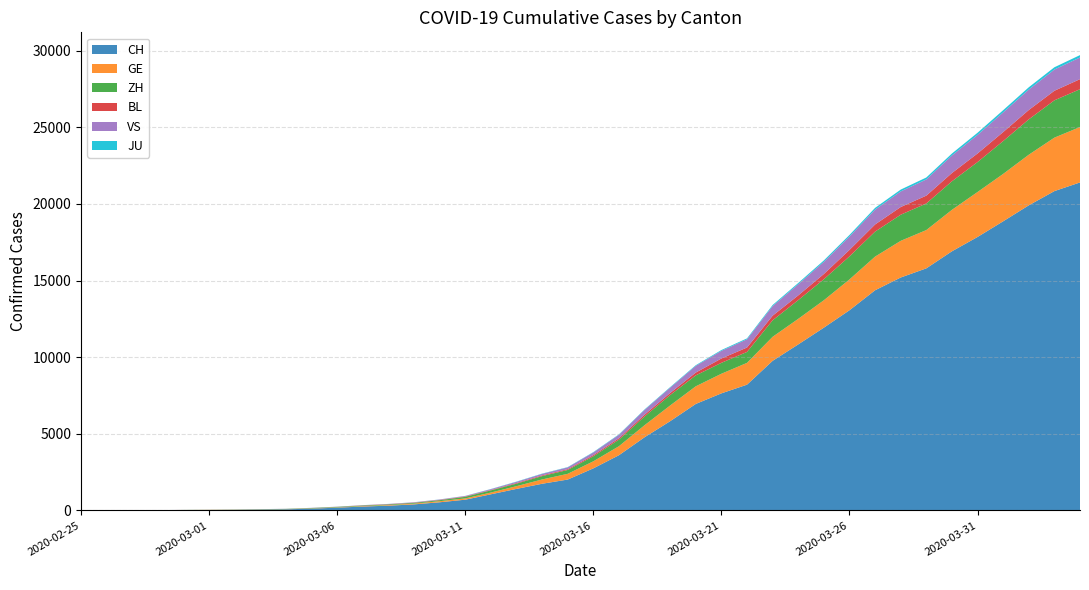

Reading left to right, transcribe all the data shown in this chart.

CH: 2020-02-25=1	2020-02-26=2	2020-02-27=6	2020-02-28=13	2020-02-29=20	2020-03-01=27	2020-03-02=37	2020-03-03=54	2020-03-04=73	2020-03-05=117	2020-03-06=182	2020-03-07=254	2020-03-08=311	2020-03-09=395	2020-03-10=532	2020-03-11=701	2020-03-12=1053	2020-03-13=1405	2020-03-14=1740	2020-03-15=2015	2020-03-16=2744	2020-03-17=3602	2020-03-18=4774	2020-03-19=5822	2020-03-20=6948	2020-03-21=7638	2020-03-22=8205	2020-03-23=9760	2020-03-24=10831	2020-03-25=11924	2020-03-26=13060	2020-03-27=14364	2020-03-28=15196	2020-03-29=15793	2020-03-30=16906	2020-03-31=17840	2020-04-01=18863	2020-04-02=19905	2020-04-03=20833	2020-04-04=21398
GE: 2020-02-25=0	2020-02-26=1	2020-02-27=1	2020-02-28=4	2020-02-29=6	2020-03-01=8	2020-03-02=8	2020-03-03=11	2020-03-04=11	2020-03-05=15	2020-03-06=19	2020-03-07=30	2020-03-08=38	2020-03-09=47	2020-03-10=73	2020-03-11=84	2020-03-12=114	2020-03-13=178	2020-03-14=281	2020-03-15=374	2020-03-16=461	2020-03-17=588	2020-03-18=786	2020-03-19=1026	2020-03-20=1151	2020-03-21=1280	2020-03-22=1423	2020-03-23=1568	2020-03-24=1668	2020-03-25=1789	2020-03-26=2011	2020-03-27=2196	2020-03-28=2392	2020-03-29=2498	2020-03-30=2705	2020-03-31=2934	2020-04-01=3091	2020-04-02=3302	2020-04-03=3488	2020-04-04=3615
ZH: 2020-02-25=1	2020-02-26=2	2020-02-27=2	2020-02-28=2	2020-02-29=6	2020-03-01=7	2020-03-02=11	2020-03-03=14	2020-03-04=16	2020-03-05=24	2020-03-06=30	2020-03-07=35	2020-03-08=41	2020-03-09=50	2020-03-10=63	2020-03-11=102	2020-03-12=141	2020-03-13=164	2020-03-14=219	2020-03-15=251	2020-03-16=327	2020-03-17=430	2020-03-18=569	2020-03-19=680	2020-03-20=712	2020-03-21=712	2020-03-22=712	2020-03-23=1076	2020-03-24=1224	2020-03-25=1371	2020-03-26=1503	2020-03-27=1630	2020-03-28=1704	2020-03-29=1736	2020-03-30=1862	2020-03-31=1953	2020-04-01=2142	2020-04-02=2306	2020-04-03=2434	2020-04-04=2467
BL: 2020-02-25=0	2020-02-26=0	2020-02-27=1	2020-02-28=1	2020-02-29=2	2020-03-01=2	2020-03-02=2	2020-03-03=2	2020-03-04=2	2020-03-05=6	2020-03-06=6	2020-03-07=15	2020-03-08=19	2020-03-09=20	2020-03-10=22	2020-03-11=26	2020-03-12=26	2020-03-13=42	2020-03-14=47	2020-03-15=54	2020-03-16=76	2020-03-17=89	2020-03-18=116	2020-03-19=134	2020-03-20=184	2020-03-21=282	2020-03-22=289	2020-03-23=302	2020-03-24=306	2020-03-25=341	2020-03-26=422	2020-03-27=466	2020-03-28=502	2020-03-29=511	2020-03-30=539	2020-03-31=561	2020-04-01=588	2020-04-02=610	2020-04-03=625	2020-04-04=656
VS: 2020-02-25=0	2020-02-26=0	2020-02-27=0	2020-02-28=1	2020-02-29=1	2020-03-01=2	2020-03-02=3	2020-03-03=3	2020-03-04=4	2020-03-05=5	2020-03-06=6	2020-03-07=7	2020-03-08=12	2020-03-09=17	2020-03-10=22	2020-03-11=30	2020-03-12=53	2020-03-13=76	2020-03-14=98	2020-03-15=115	2020-03-16=172	2020-03-17=225	2020-03-18=312	2020-03-19=349	2020-03-20=436	2020-03-21=498	2020-03-22=535	2020-03-23=628	2020-03-24=728	2020-03-25=794	2020-03-26=875	2020-03-27=969	2020-03-28=1018	2020-03-29=1056	2020-03-30=1145	2020-03-31=1212	2020-04-01=1282	2020-04-02=1334	2020-04-03=1383	2020-04-04=1416
JU: 2020-02-25=0	2020-02-26=0	2020-02-27=1	2020-02-28=1	2020-02-29=1	2020-03-01=1	2020-03-02=1	2020-03-03=2	2020-03-04=2	2020-03-05=4	2020-03-06=4	2020-03-07=5	2020-03-08=5	2020-03-09=7	2020-03-10=7	2020-03-11=7	2020-03-12=12	2020-03-13=17	2020-03-14=18	2020-03-15=19	2020-03-16=25	2020-03-17=29	2020-03-18=32	2020-03-19=36	2020-03-20=44	2020-03-21=54	2020-03-22=61	2020-03-23=69	2020-03-24=82	2020-03-25=92	2020-03-26=100	2020-03-27=114	2020-03-28=119	2020-03-29=127	2020-03-30=128	2020-03-31=140	2020-04-01=145	2020-04-02=149	2020-04-03=149	2020-04-04=154